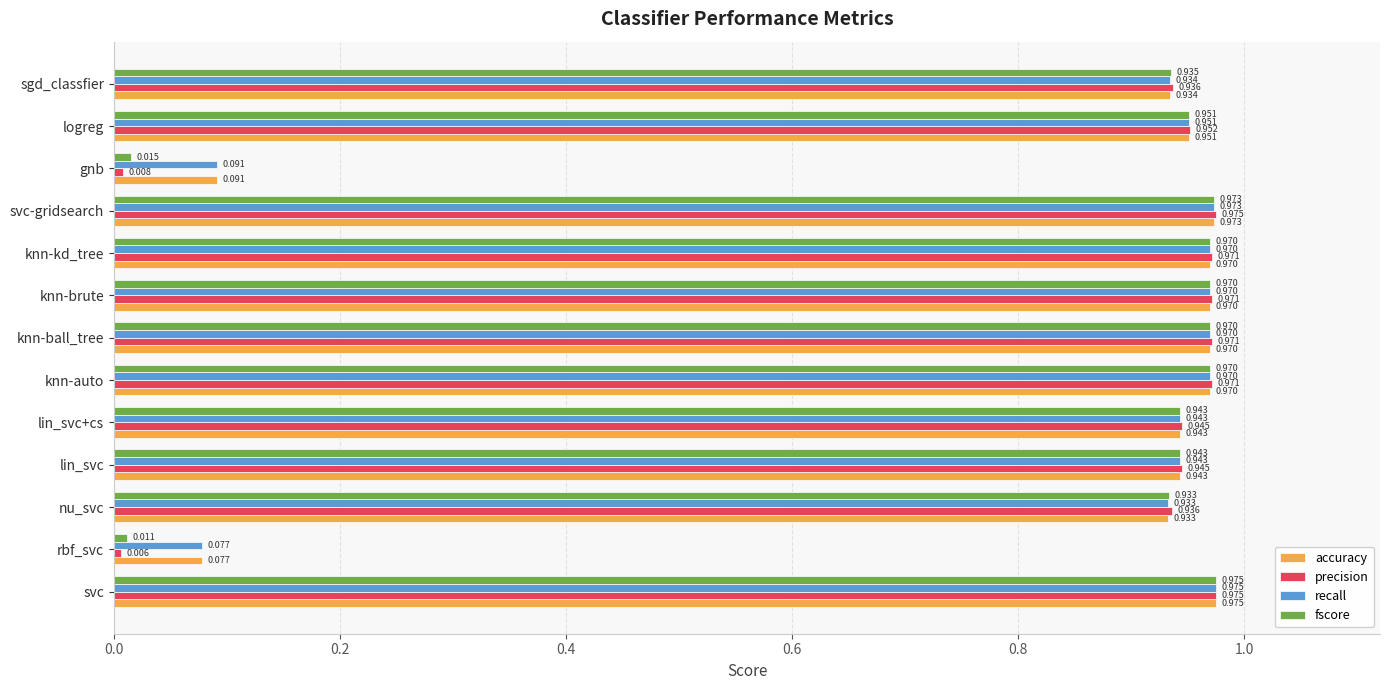

At which category does the chart reach its minimum across all series?

rbf_svc